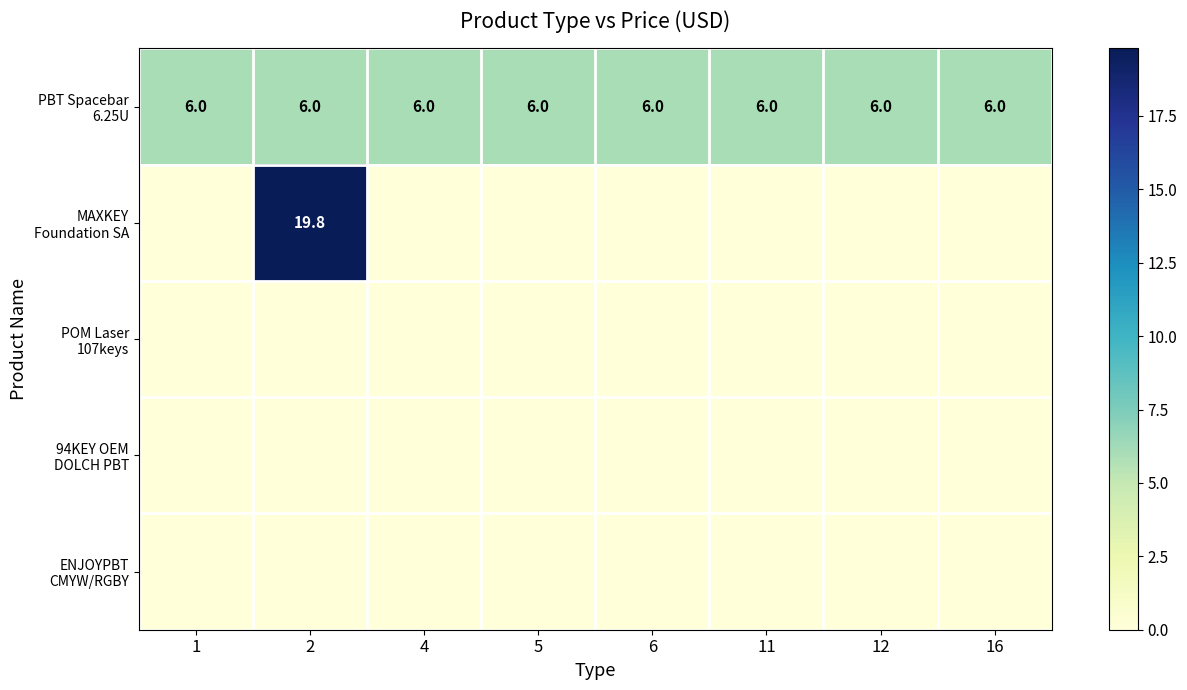

Which series has the widest spread of values?

MAXKEY Foundation SA